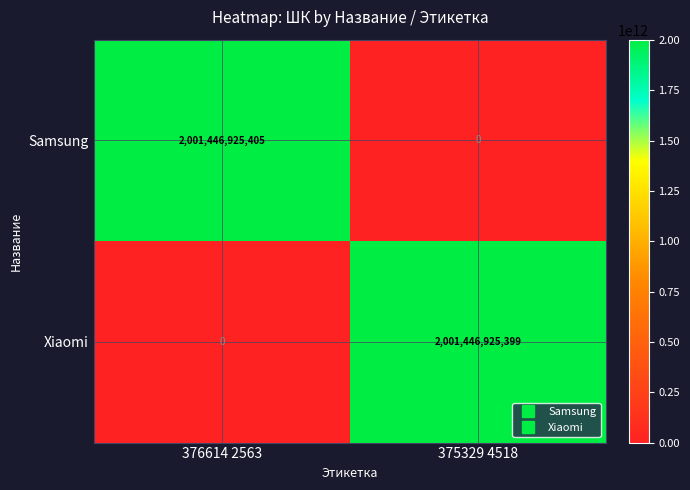

What is the sum of the Xiaomi values at 376614 2563 and 375329 4518?

2001446925399